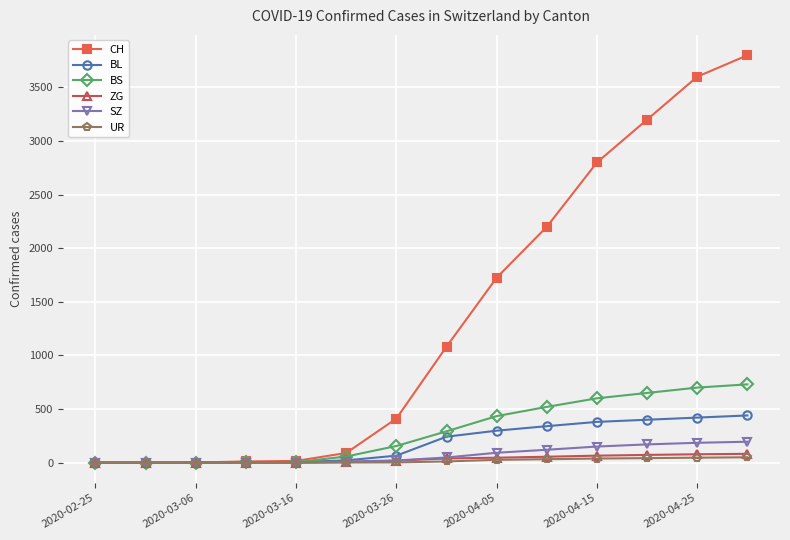

At how many categories does at least one series exceed 1621?

6